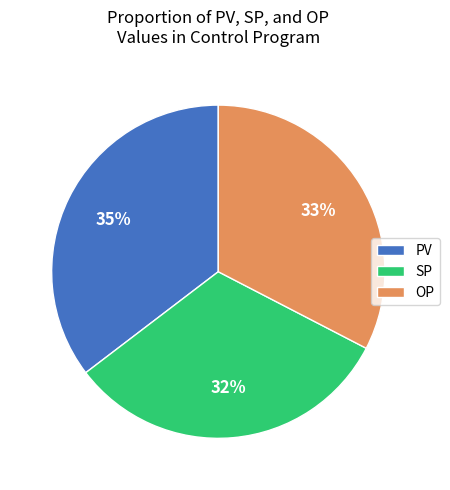

Does any single category account for the majority?

No